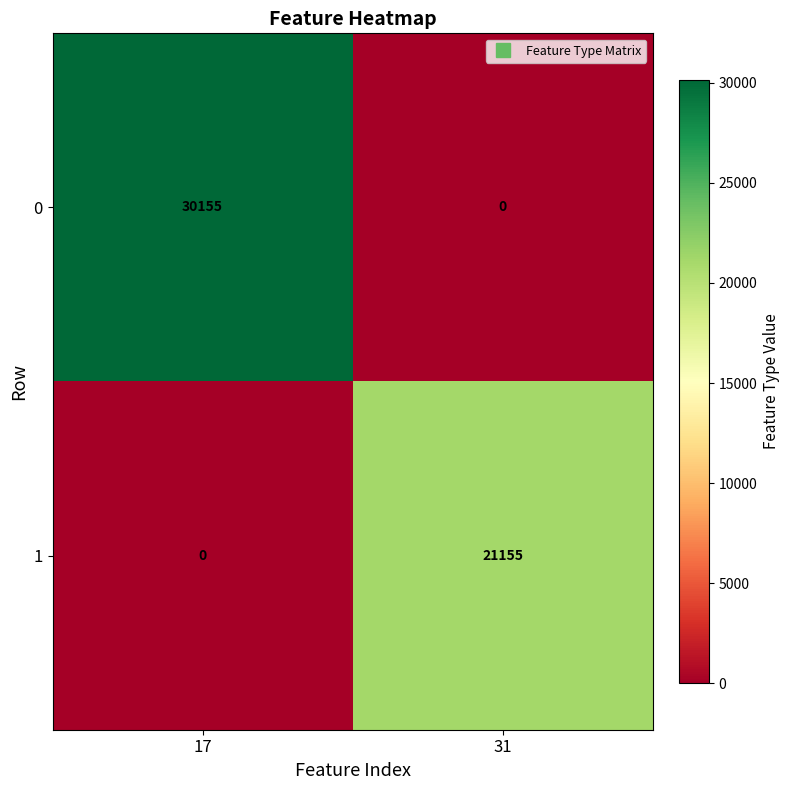

True or false: 1 has a value of 8997 at 31.

False